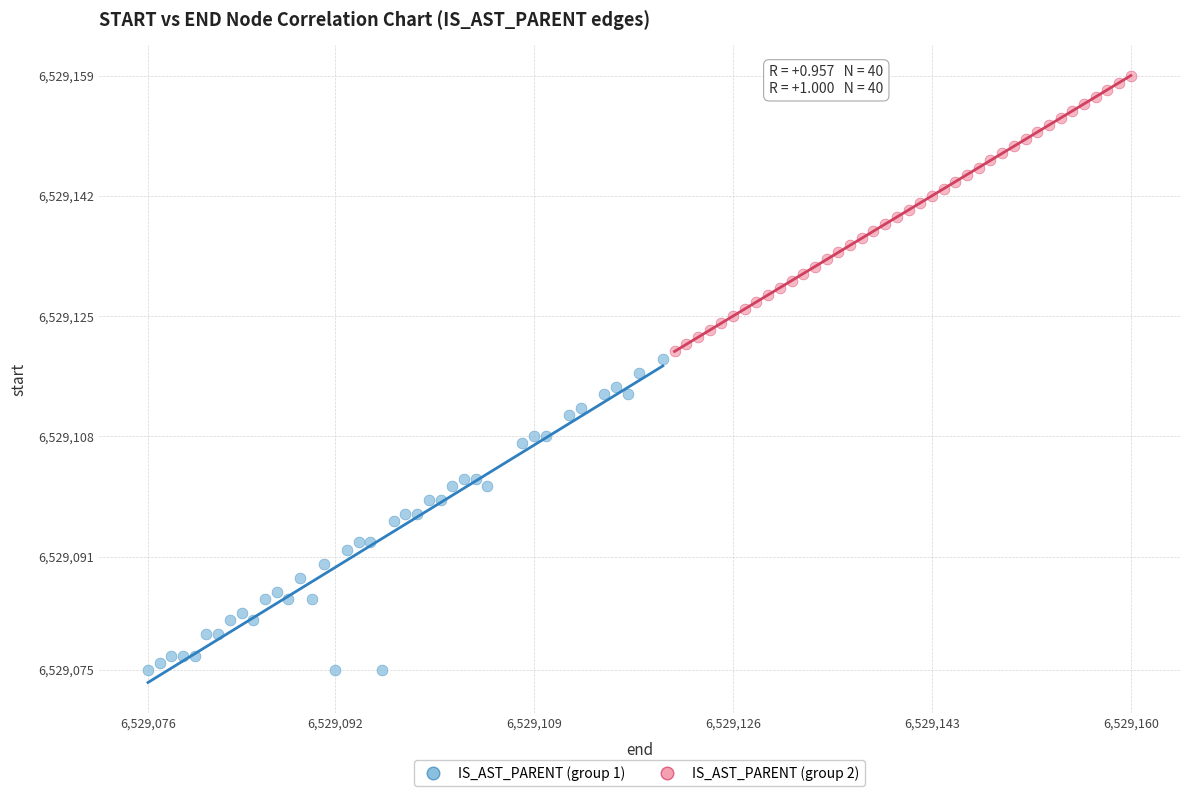

Which series contains the highest Y value?

IS_AST_PARENT (group 2)